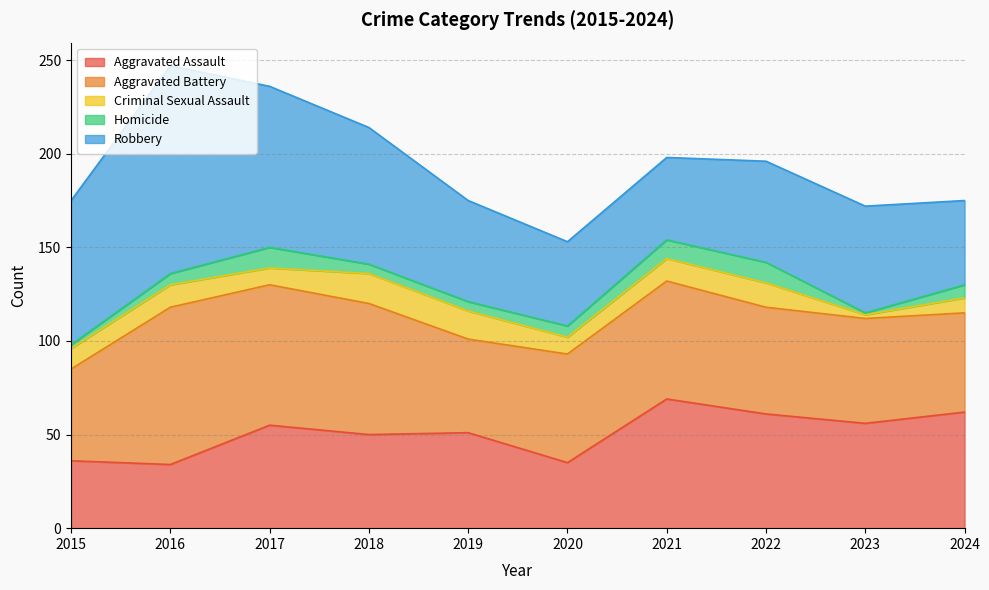

What is the minimum value for Aggravated Assault?

34